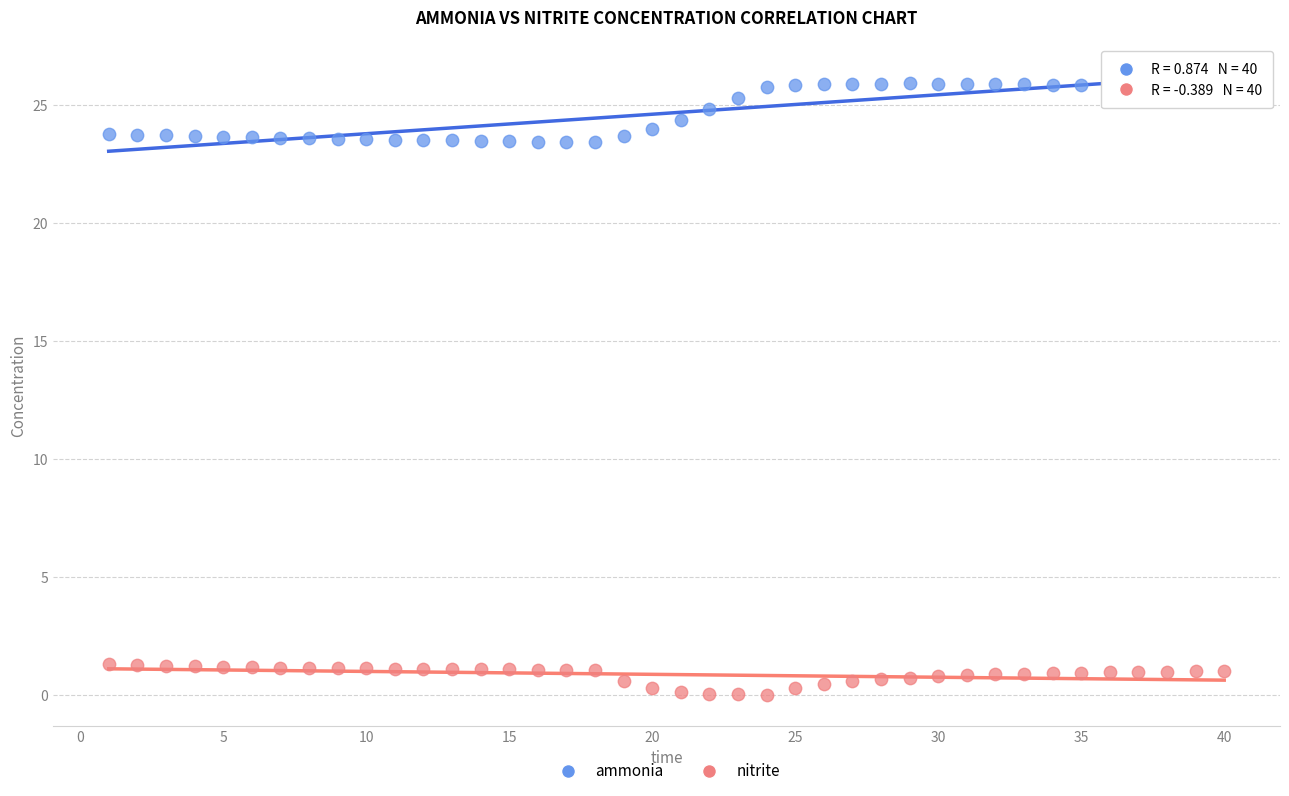

What are all the series names shown in the legend?

ammonia, nitrite